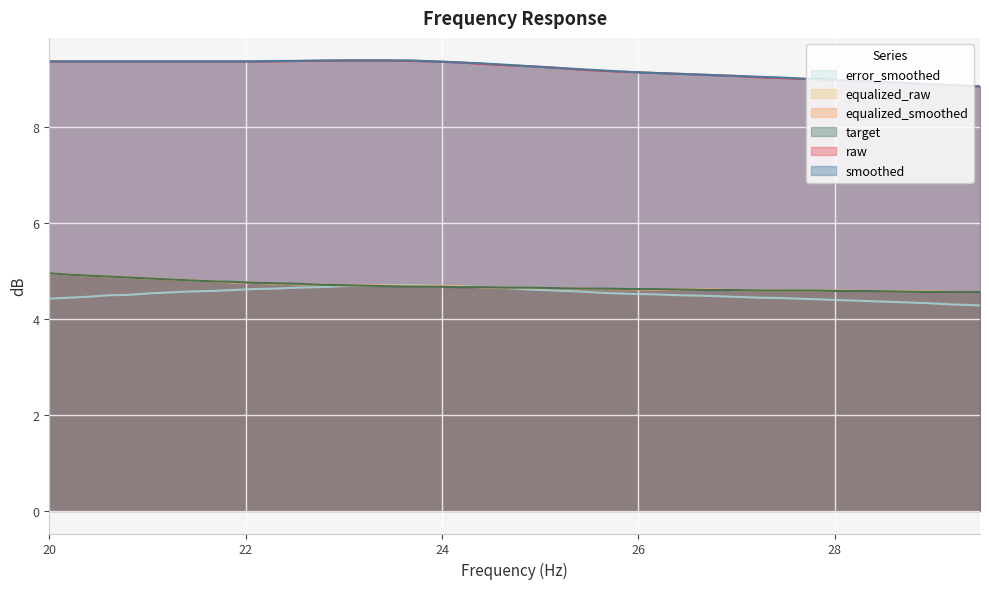

Which series changed the most between 21.02 and 28.62?

raw